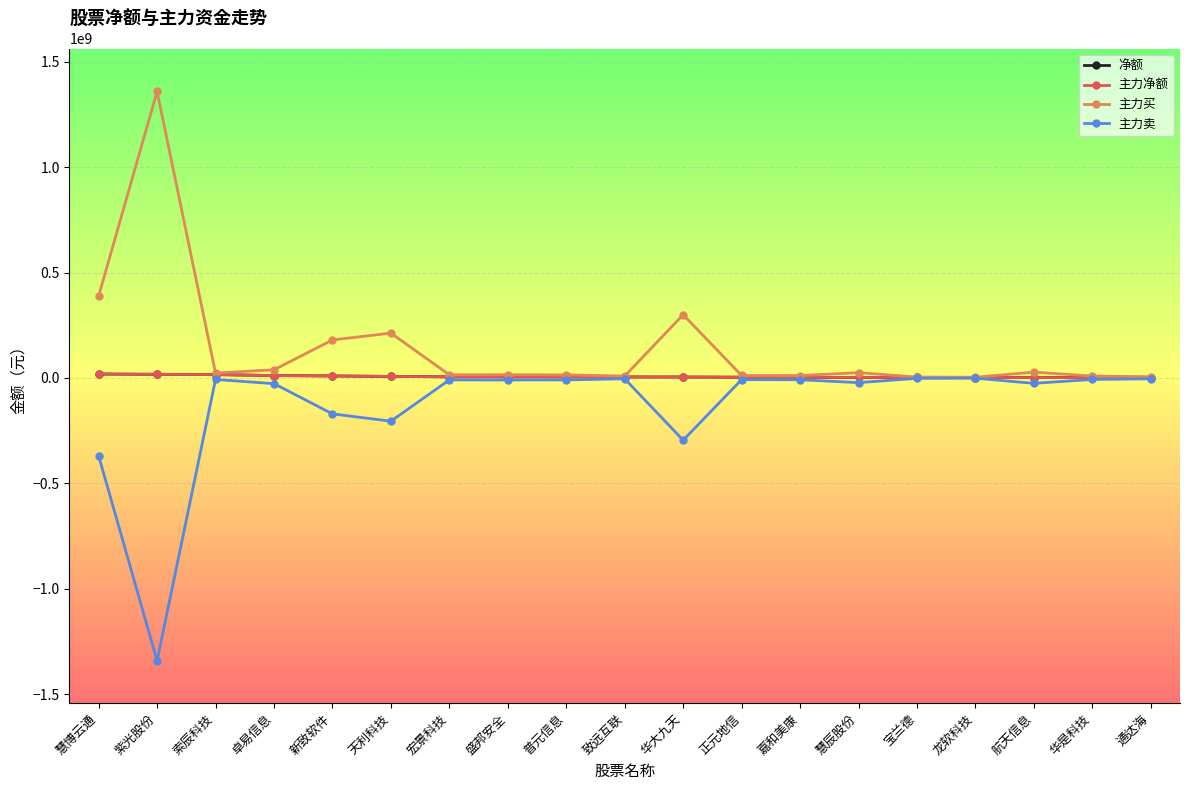

Is this an area chart (filled region under the line)?

No